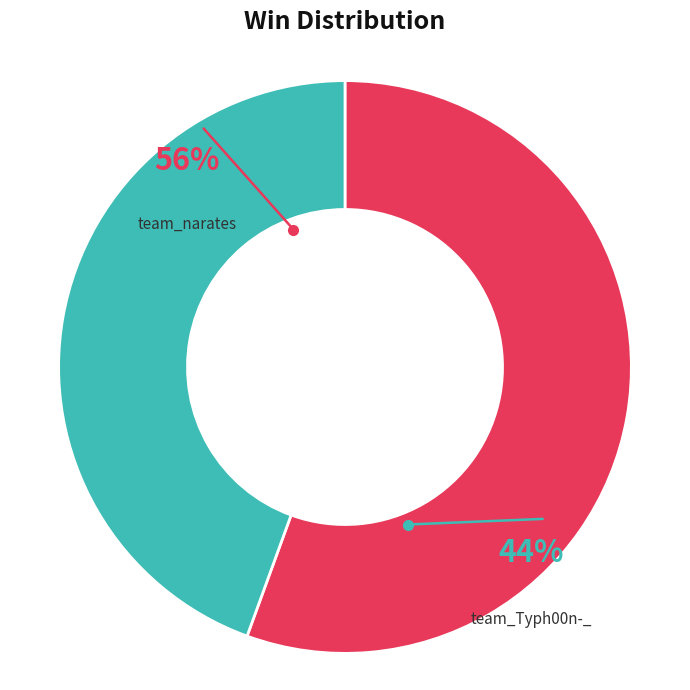

Which category has the biggest portion of the pie?

team_narates